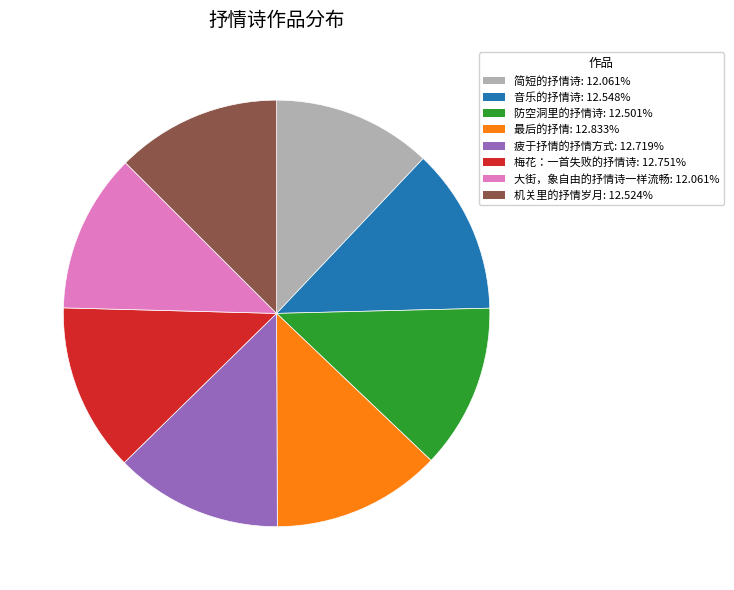

Does 防空洞里的抒情诗 account for over 50% of the chart?

No